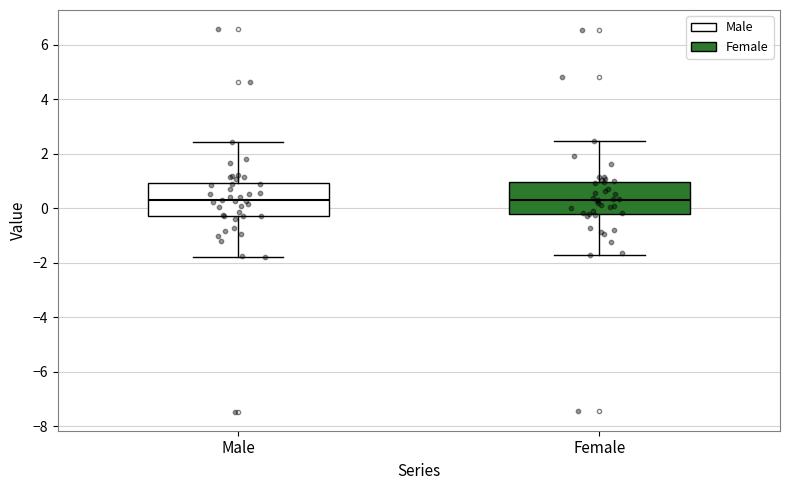

Reading left to right, transcribe this box plot: for each box, give where its median line is, the range the box spans, and where its two whiskers end, as read against the y-axis. The values are not printed on the chart, so give them approximately, as read against the axis.

Male: median 0.2, box -0.2 to 1.0, whiskers -1.8 to 2.4
Female: median 0.2, box -0.2 to 1.0, whiskers -1.8 to 2.4